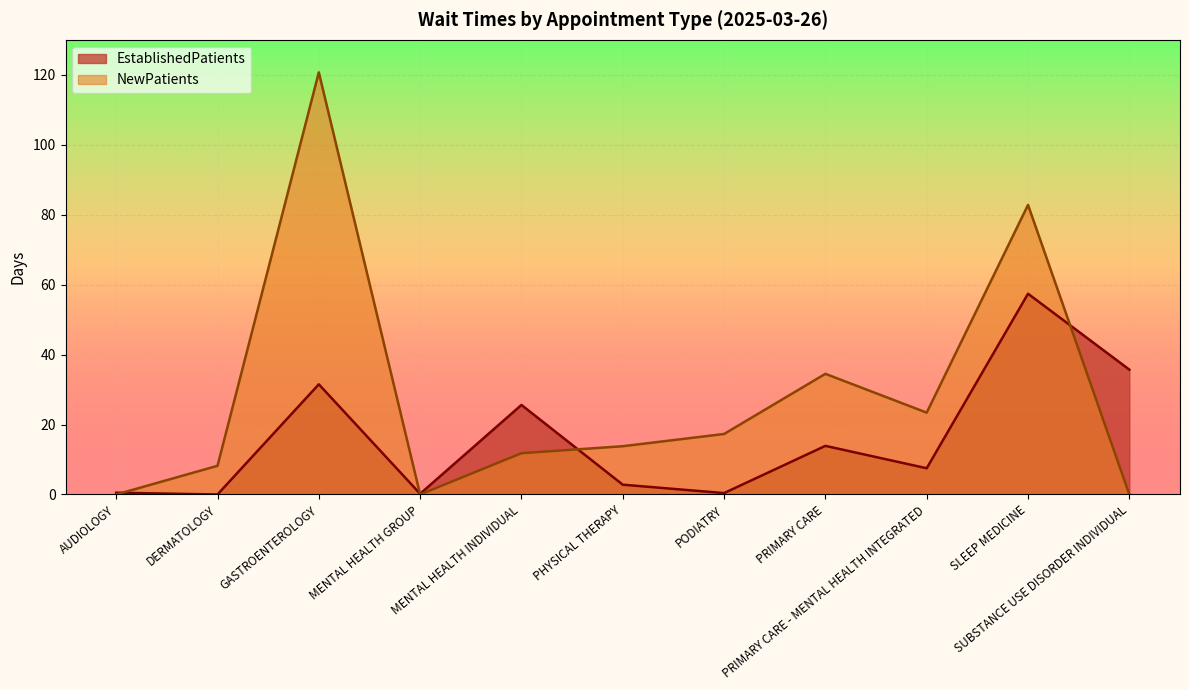

What is the difference between the maximum and second lowest values in the EstablishedPatients series?

57.2